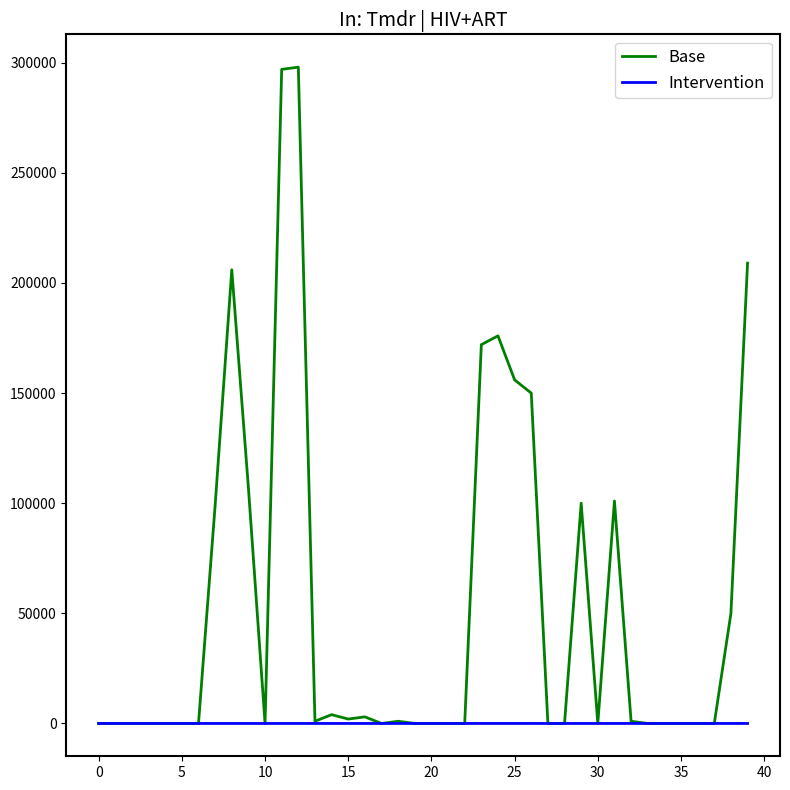

Which series has the largest total across all categories?

Base